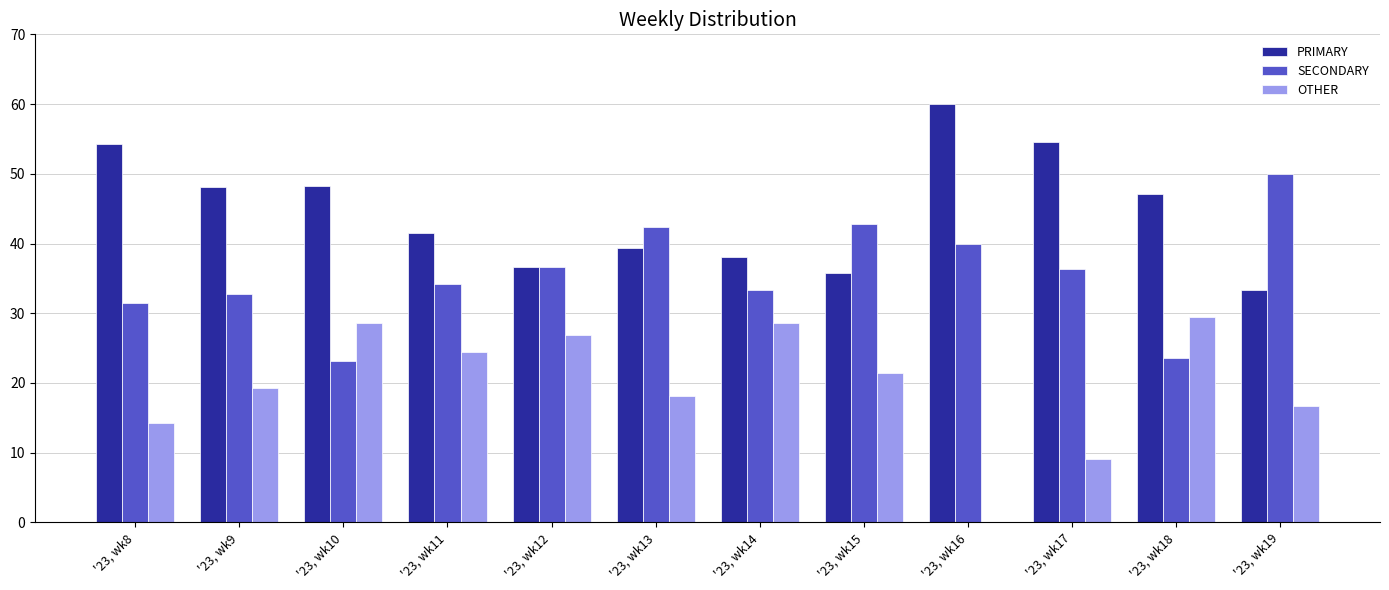

Read the OTHER value at '23, wk14.

28.6